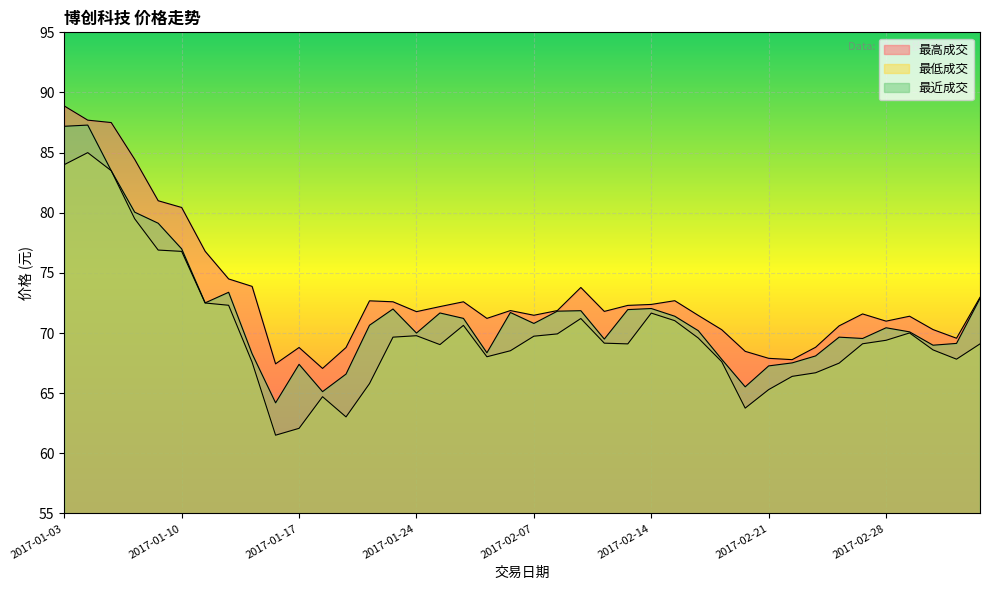

How many values in the 最低成交 series are below 69?

16